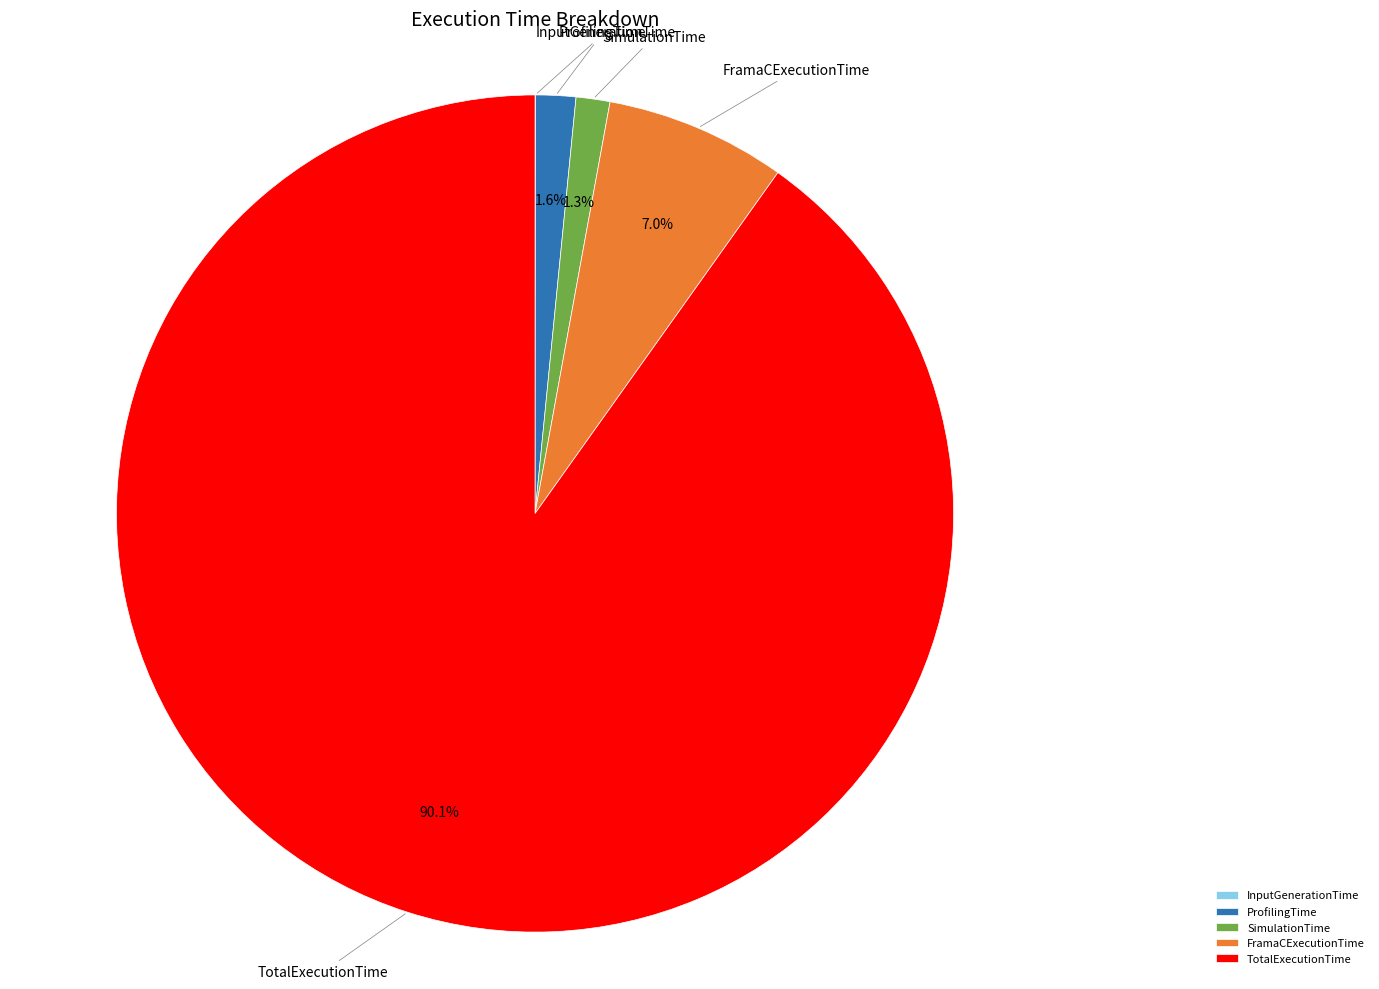

Which has a higher value, SimulationTime or FramaCExecutionTime?

FramaCExecutionTime